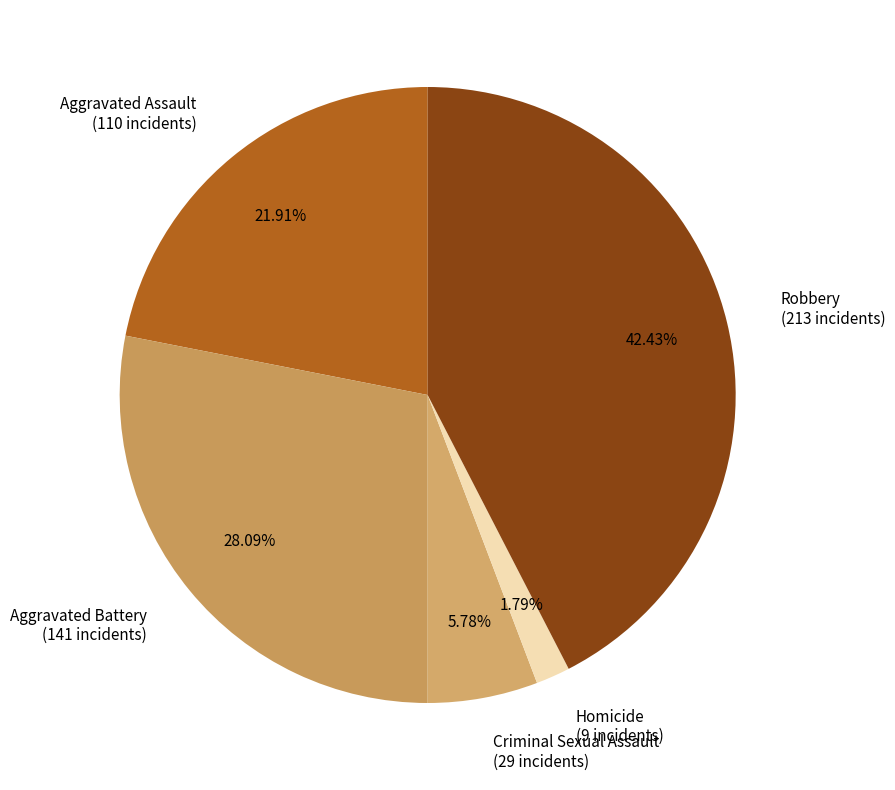

Is Criminal Sexual Assault the majority of the pie?

No